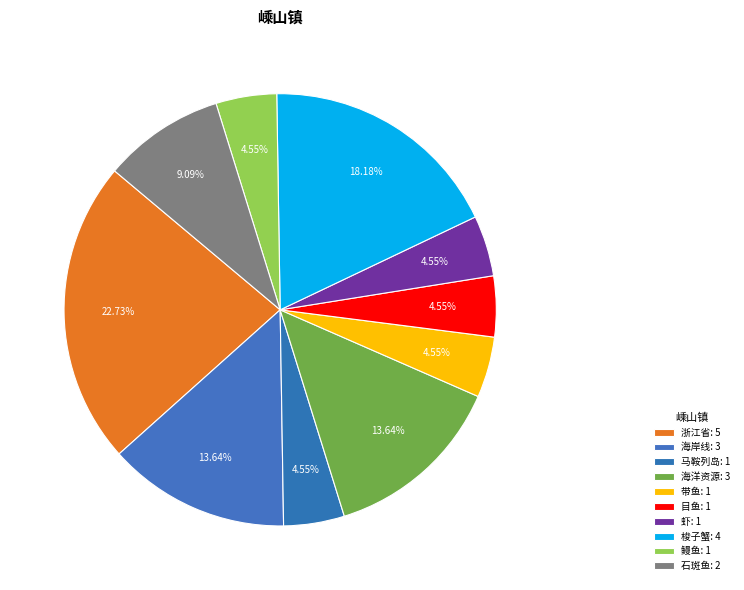

Which has a higher value, 浙江省 or 海岸线?

浙江省